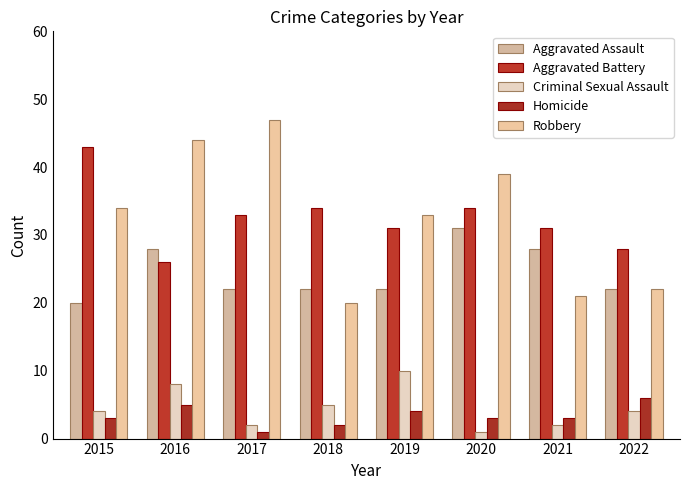

What is the average value of the Aggravated Assault series?

24